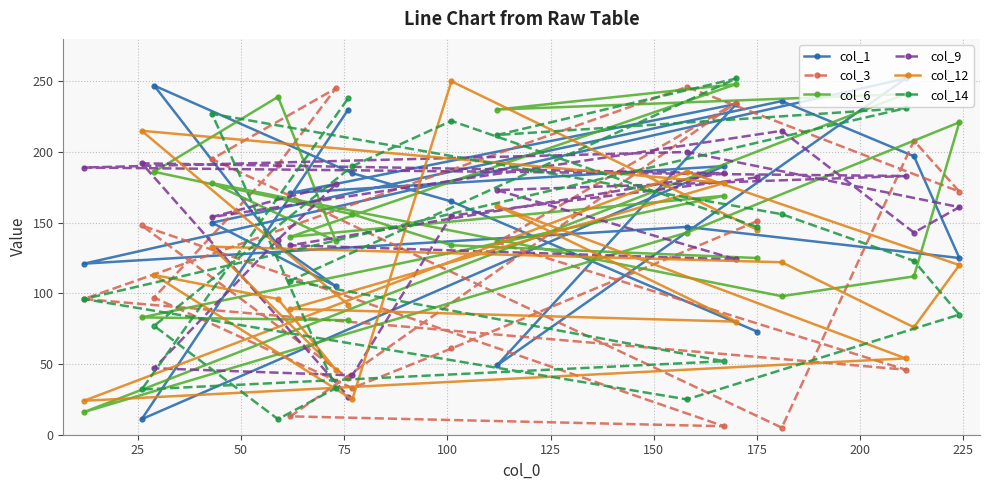

Reading left to right, transcribe all the data shown in this chart.

col_1: 73	165	185	247	134	105	150	236	197	125	147	121	252	49	234	171	190	11	230
col_3: 151	61	33	97	191	245	195	5	208	172	246	96	46	136	235	13	6	148	40
col_6: 125	134	156	186	239	137	178	98	112	221	143	16	241	230	248	140	169	83	81
col_9: 182	155	42	47	138	177	154	215	143	161	200	189	183	173	124	134	185	192	27
col_12: 145	250	25	113	96	46	133	122	76	120	186	24	54	162	80	89	178	215	92
col_14: 147	222	190	77	11	33	227	156	123	85	25	96	231	212	252	109	52	32	238